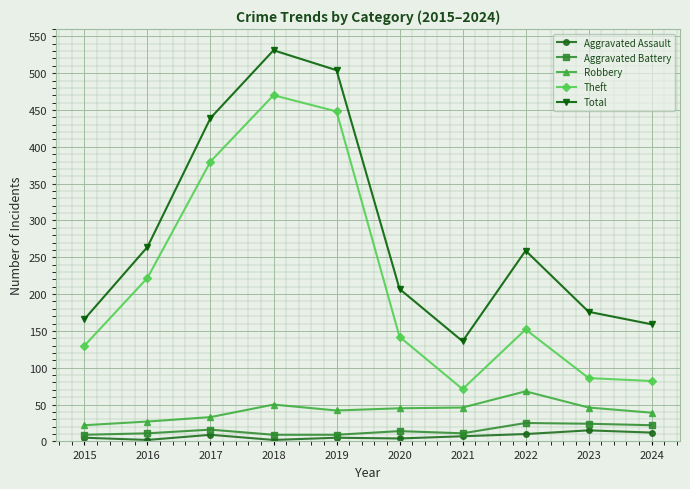

True or false: Aggravated Battery and Robbery intersect in this chart.

False